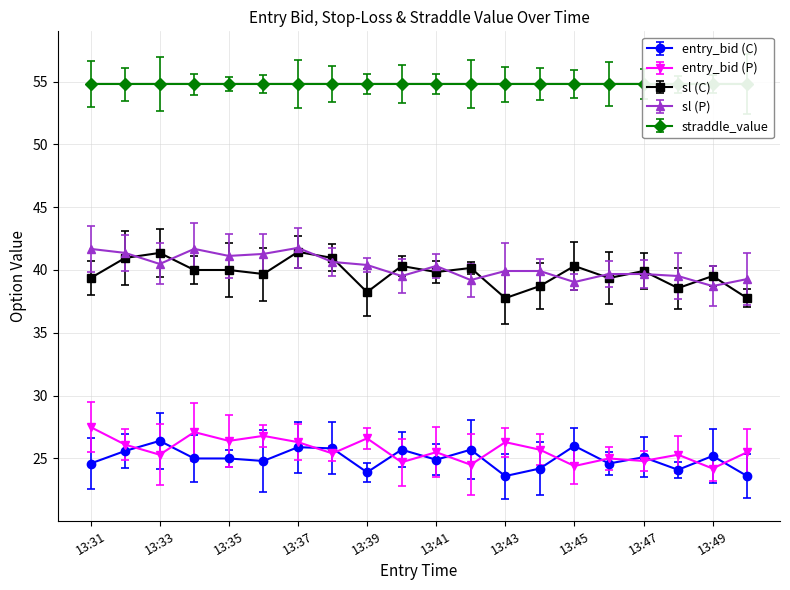

At which category does sl (P) reach its first local valley?

13:33